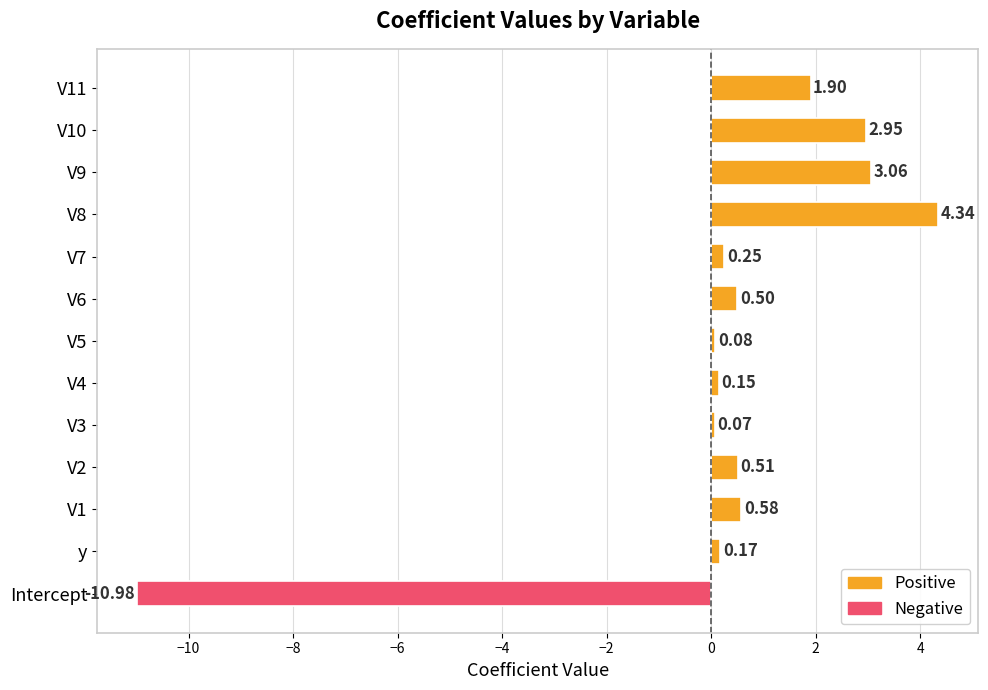

What is the smallest value displayed?

-11.0